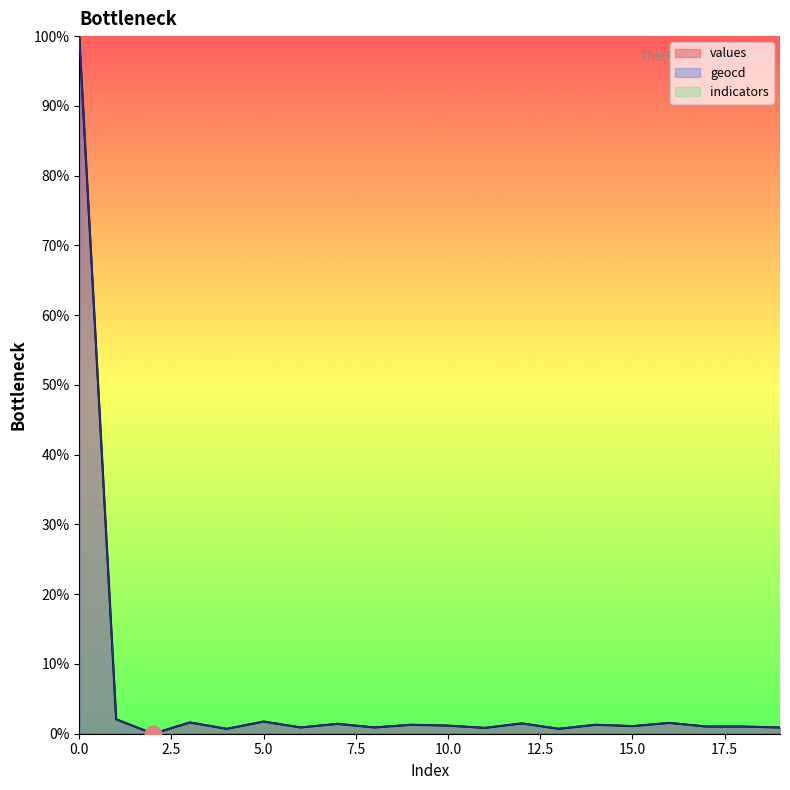

How many distinct data groups are displayed?

3